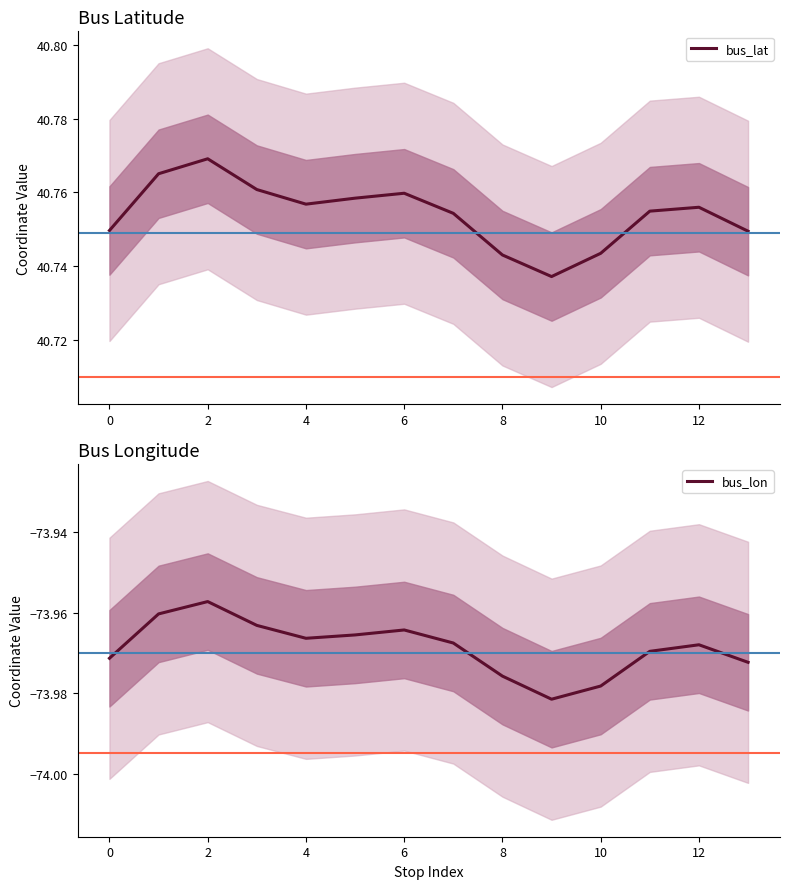

True or false: bus_lon and bus_lat cross at least once.

False